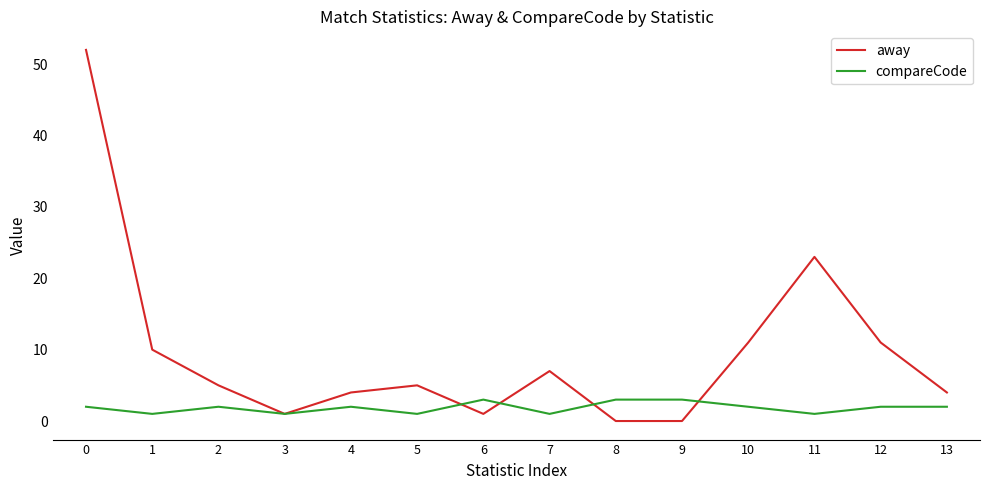

At which category does away reach its first local peak?

5